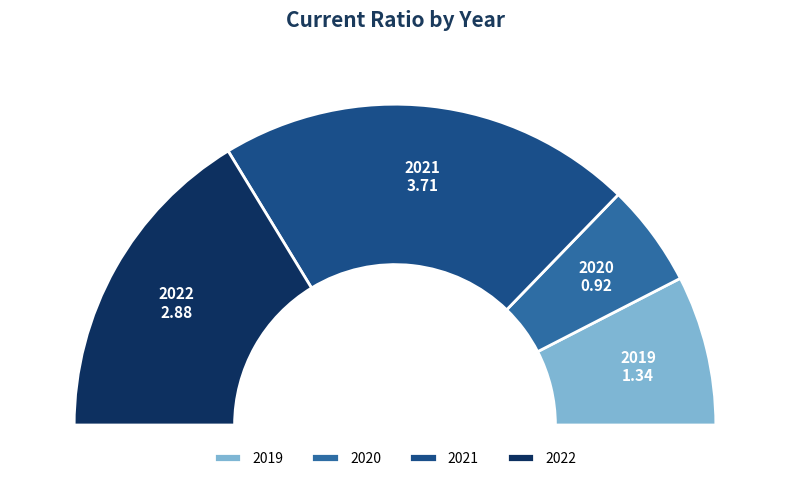

What percentage is the 2022 slice, to the nearest percent?

33%